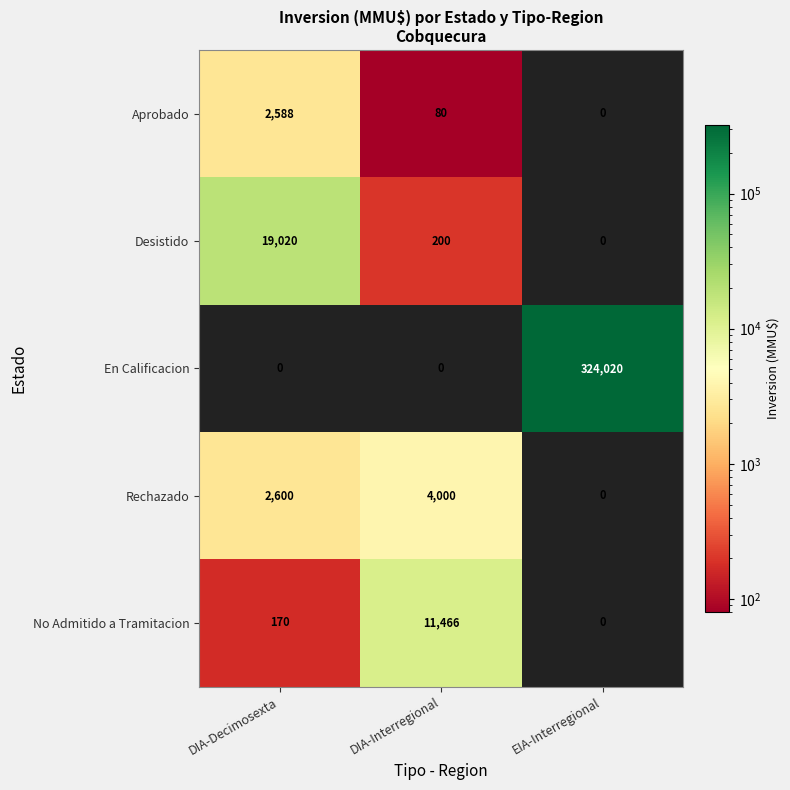

Between DIA-Decimosexta and DIA-Interregional, which series saw the biggest shift?

Desistido